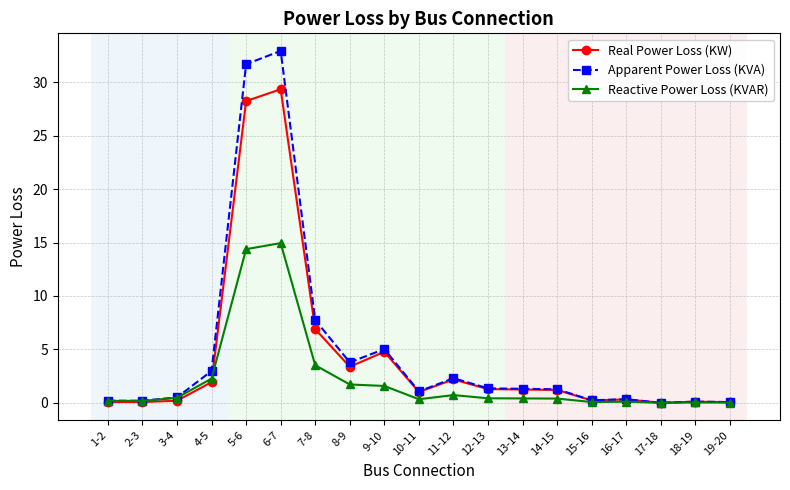

At which category does Apparent Power Loss (KVA) reach its first local peak?

6-7